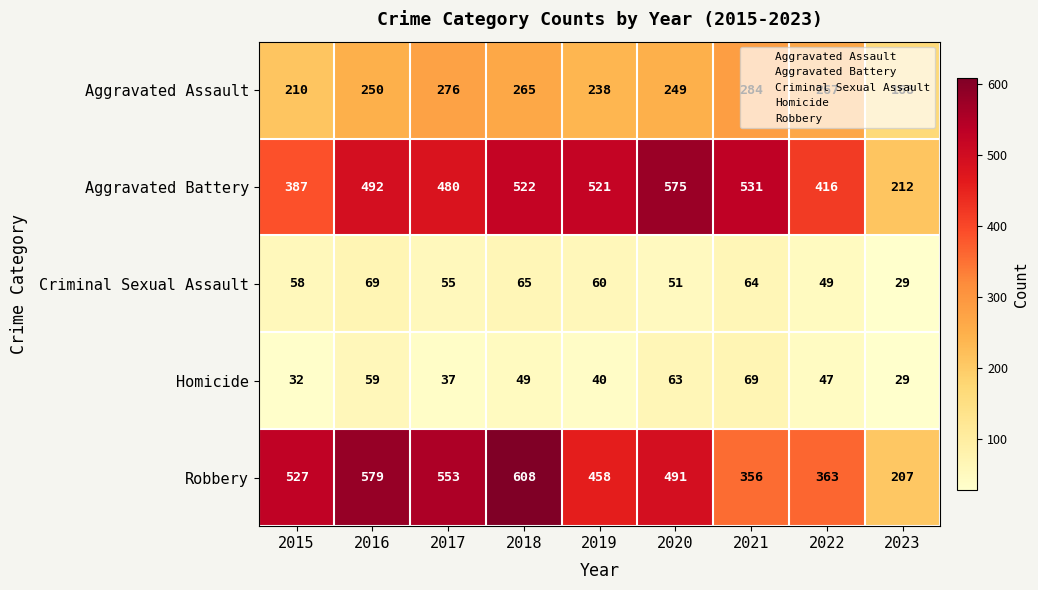

What is the spread (max minus min) of values at 2015?

495